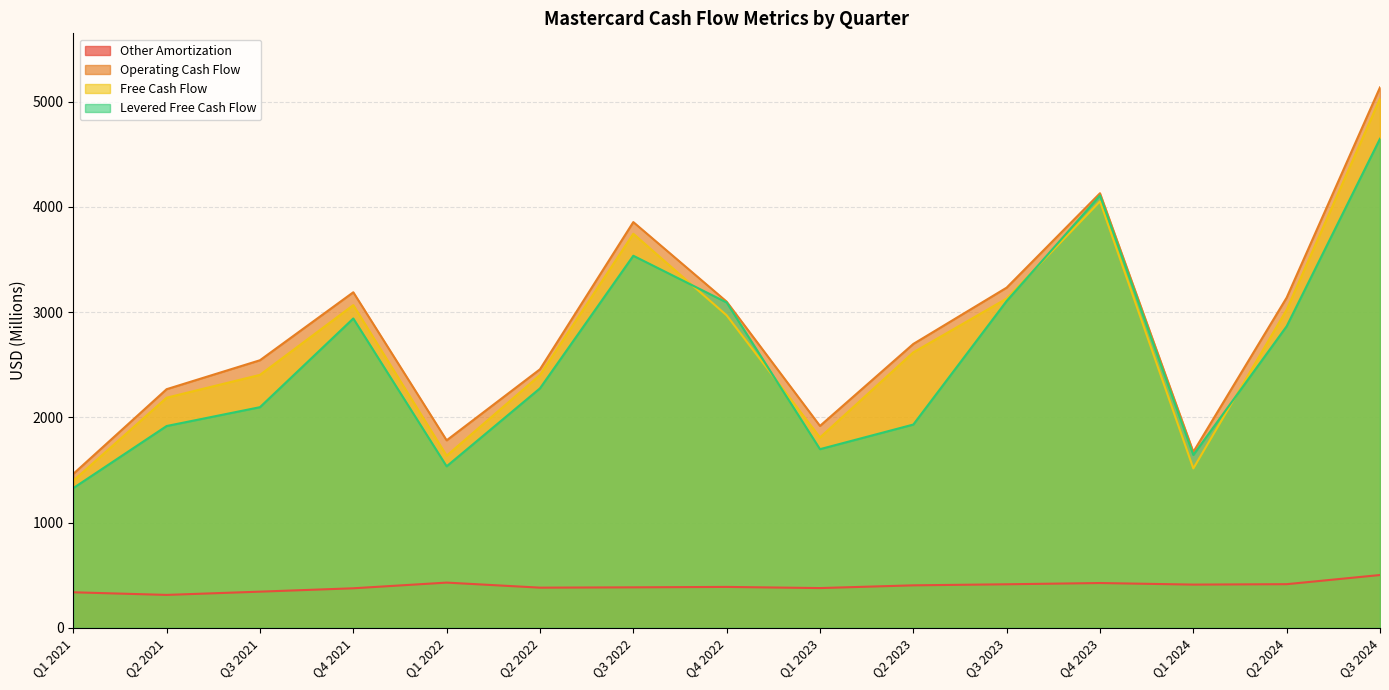

How many intersections are there between Levered Free Cash Flow and Free Cash Flow?

4